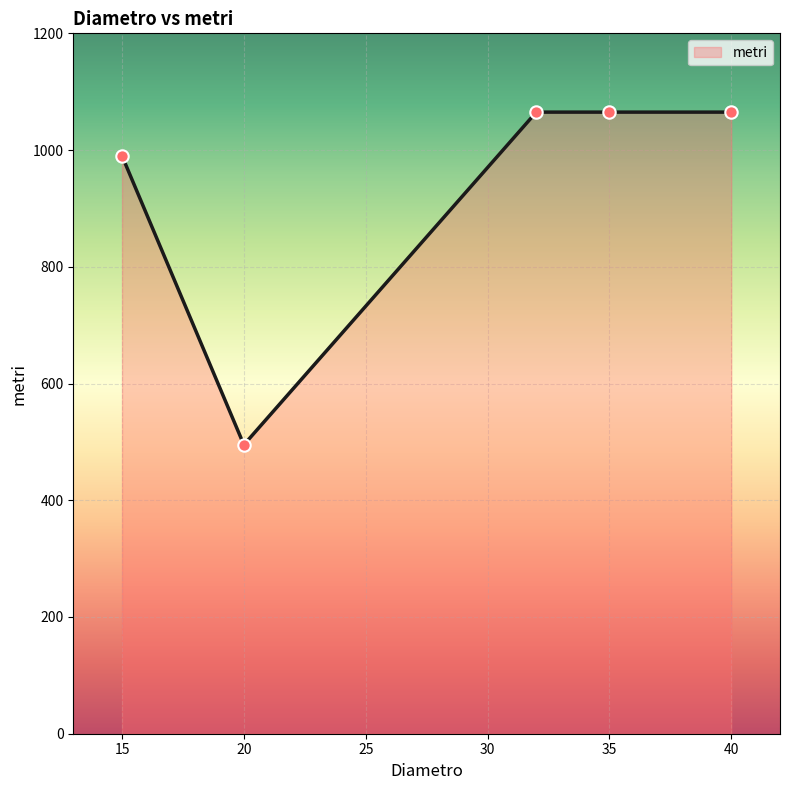

What is the change in value from 20 to 40?

+570